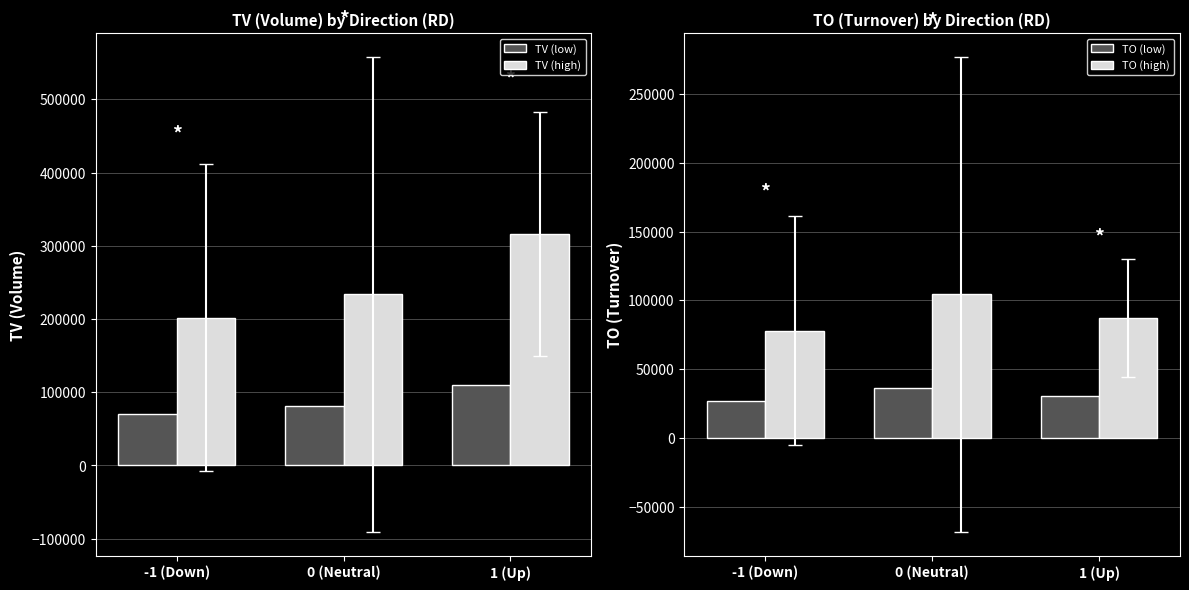

Reading right to left, what are all the values shown in this chart?

TV (low): 110460.0	81725.0	70606.7
TV (high): 315600.0	233500.0	201733.3
TO (low): 30606.8	36512.3	27307.5
TO (high): 87448.0	104321.0	78021.3